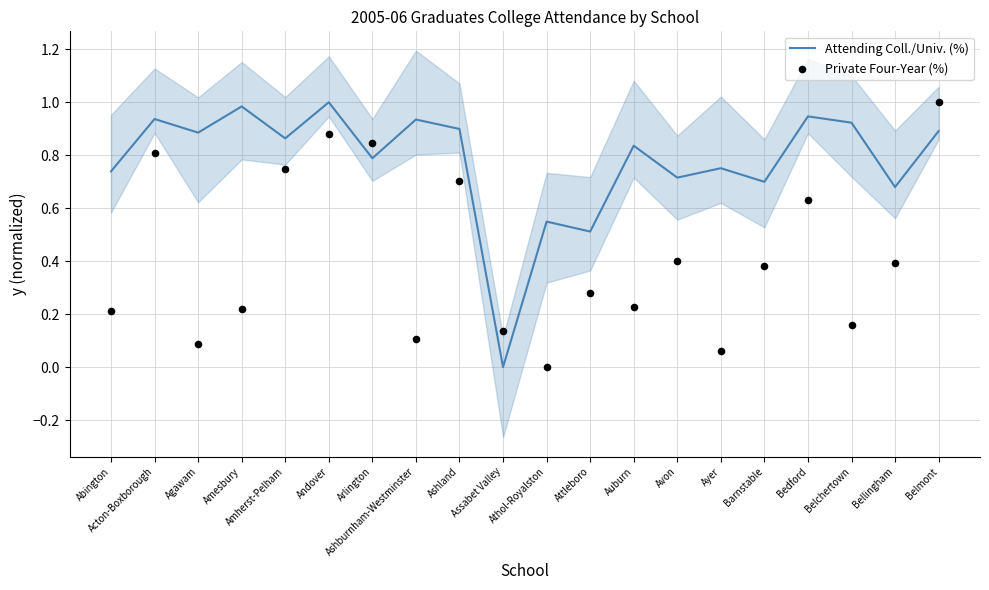

Which series has the largest Y range (max minus min)?

Attending Coll./Univ. (%)